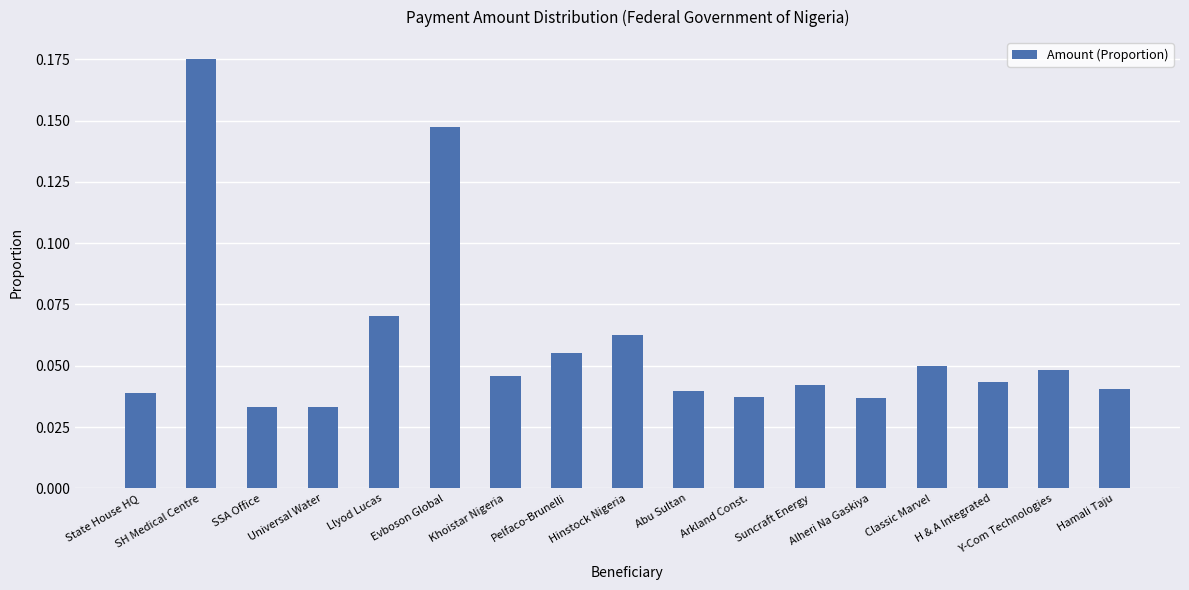

The value at Classic Marvel is 0.1. True or false?

False